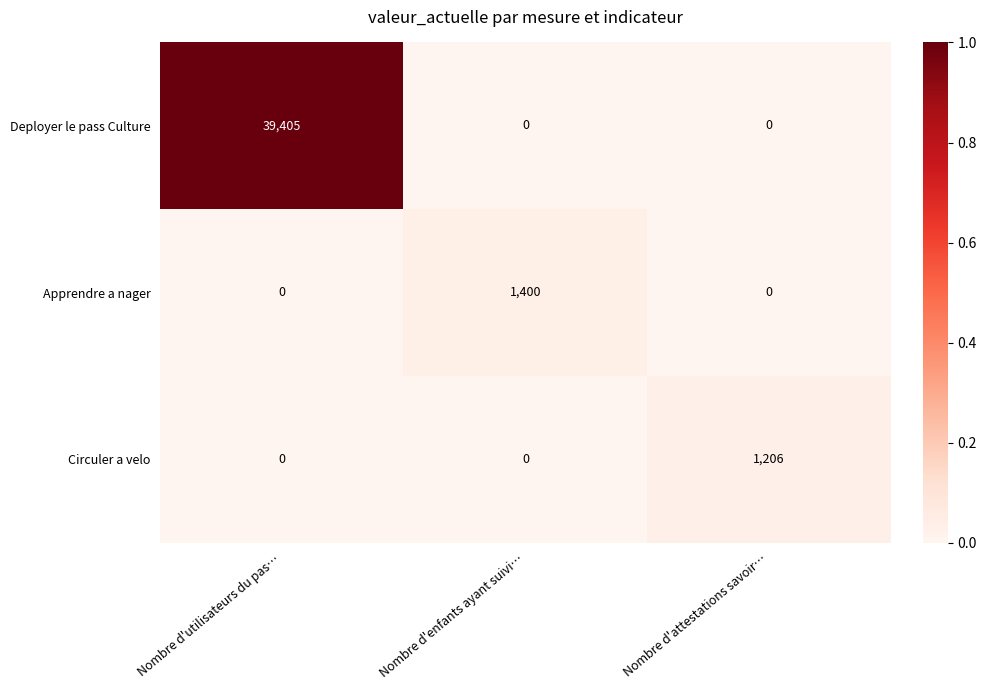

How many data points does each series have?

3